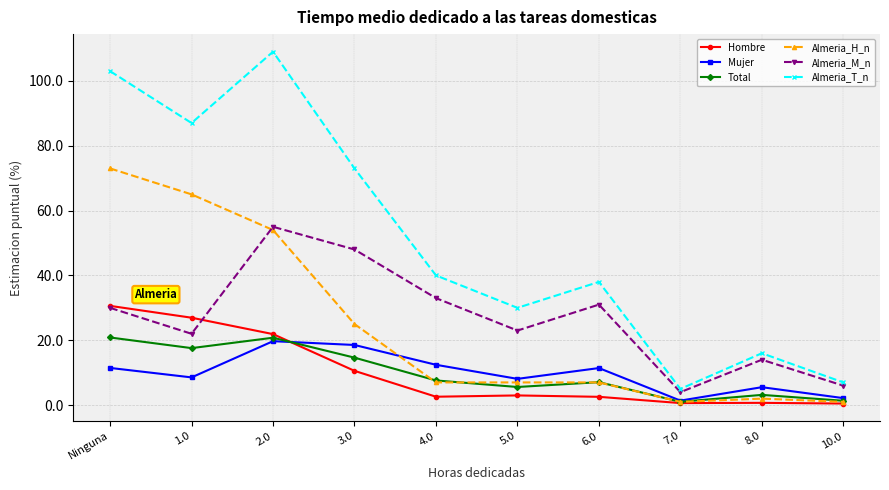

Which series changed the most between 1.0 and 8.0?

Almeria_T_n